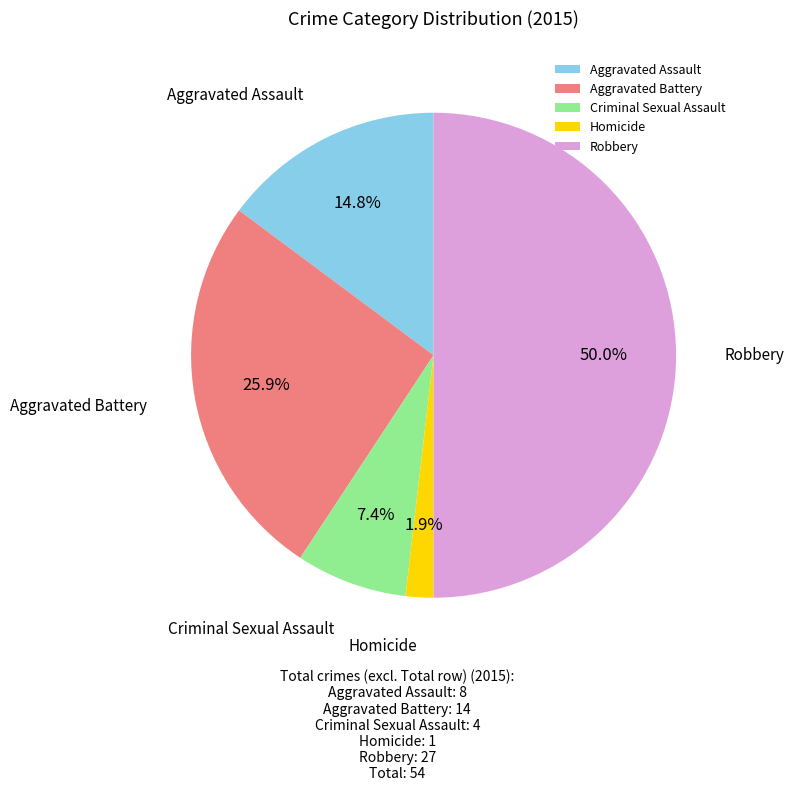

What is the largest slice in the pie chart?

Robbery